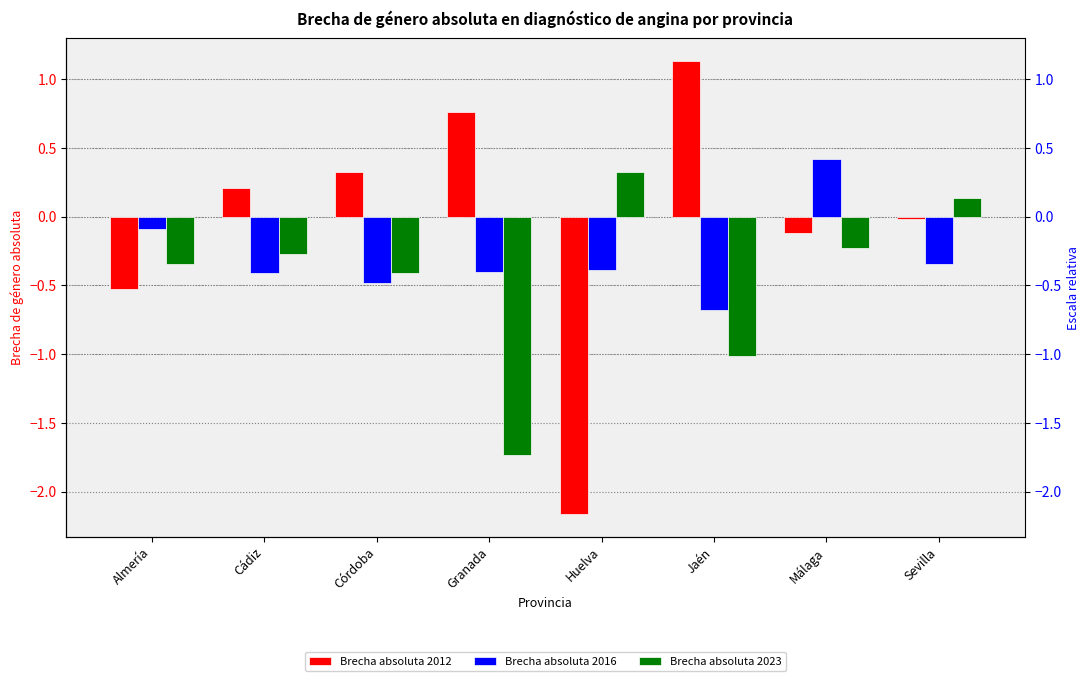

What is the maximum value shown in the chart?

1.1